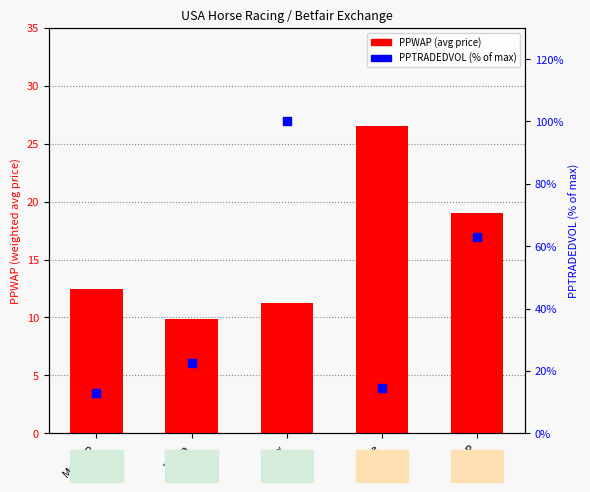

Which series has the largest Y range (max minus min)?

PPTRADEDVOL (% of max)